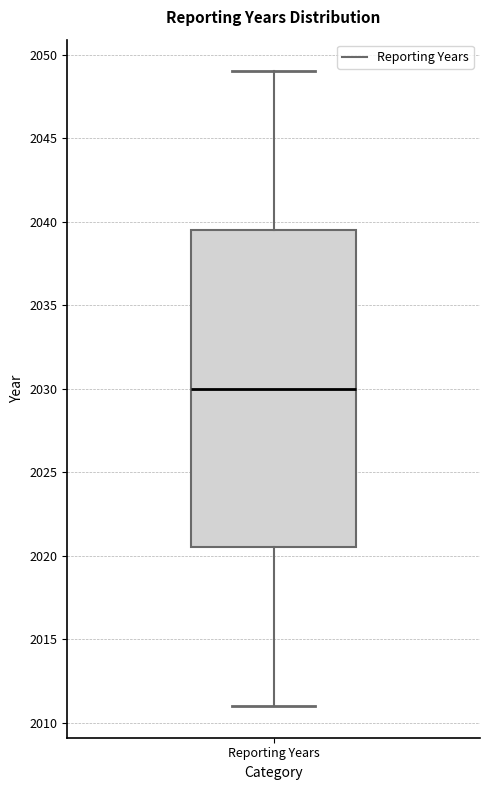

Transcribe this box plot: give where the median line is, the range the box spans, and where the two whiskers end, as read against the y-axis. The values are not printed on the chart, so give them approximately, as read against the axis.

median 2030.0, box 2020.5 to 2039.5, whiskers 2011.0 to 2049.0